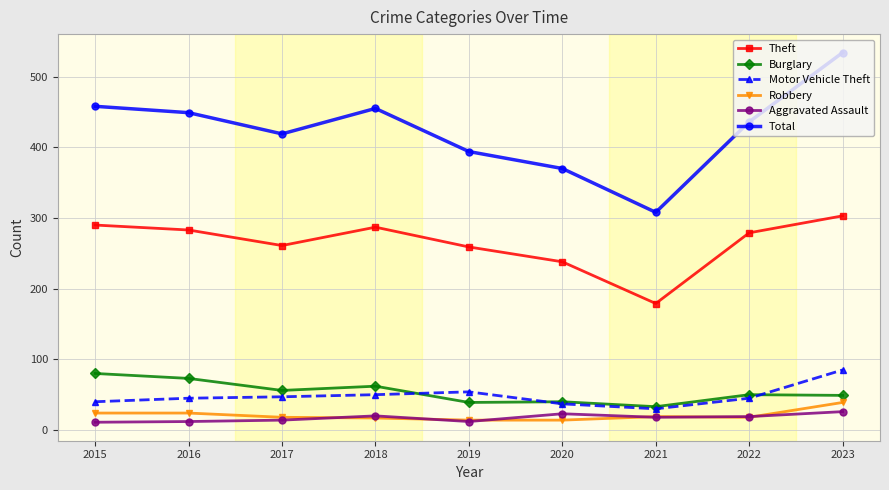

What is the value of the Theft point at the 8th from the left?

279